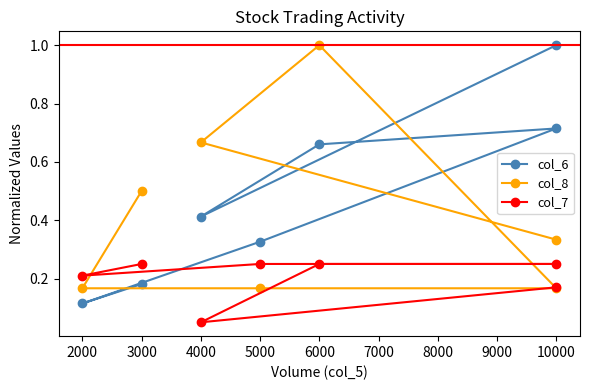

Rank the series at 10000 from lowest to highest value.

col_8, col_7, col_6